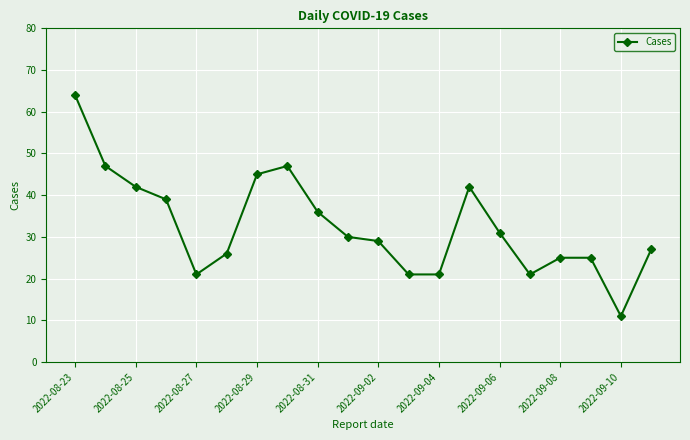

What is the smallest value displayed?

11